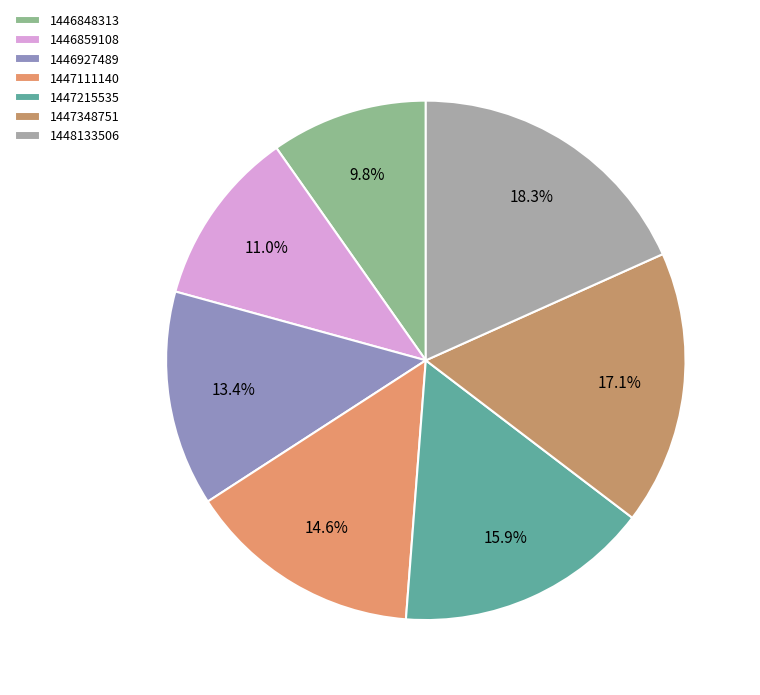

To the nearest percent, what portion does 1447111140 represent?

15%